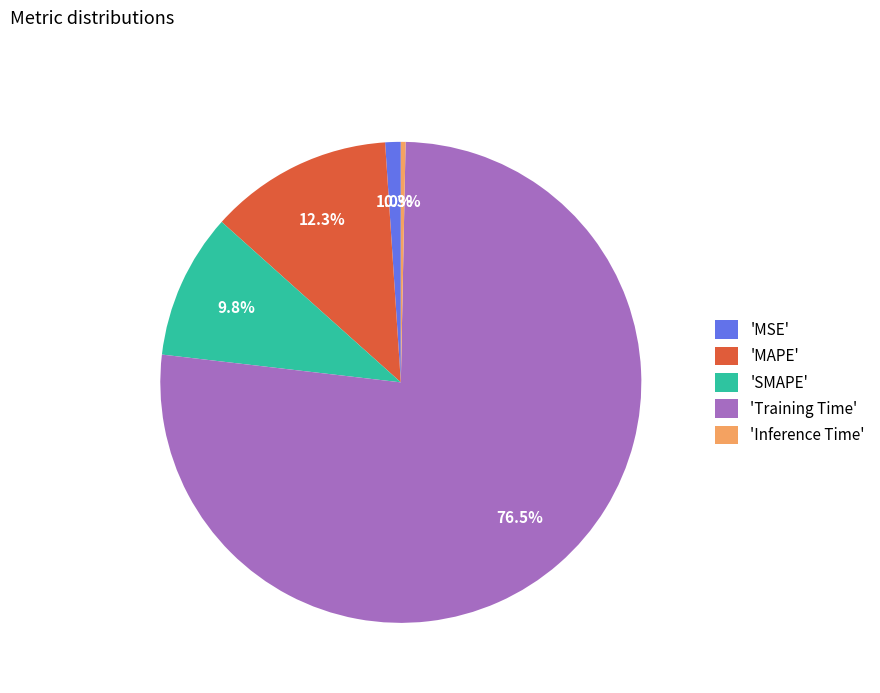

Does 'SMAPE' represent more than half of the total?

No